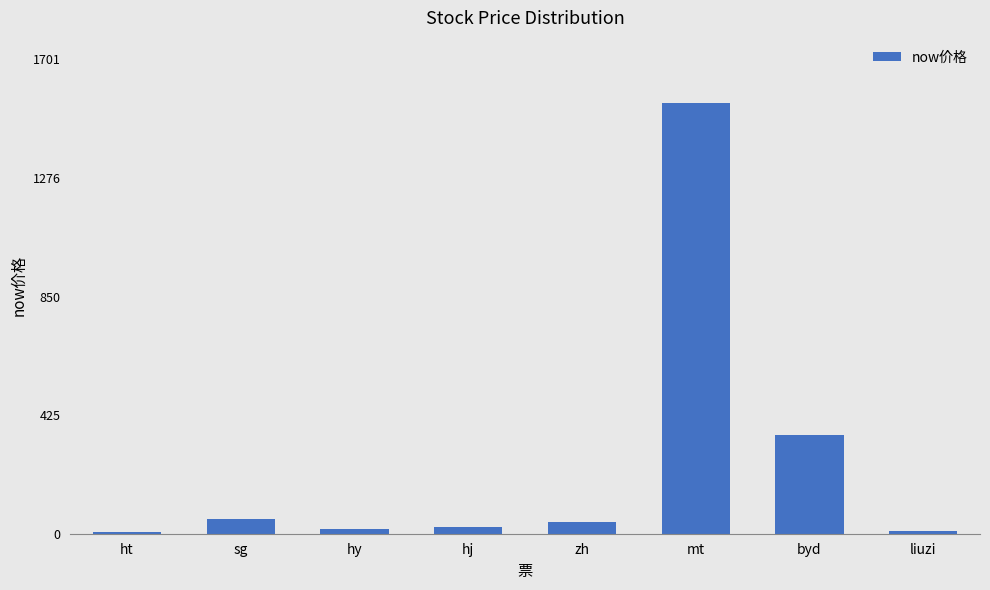

What is the maximum value shown in the chart?

1547.0